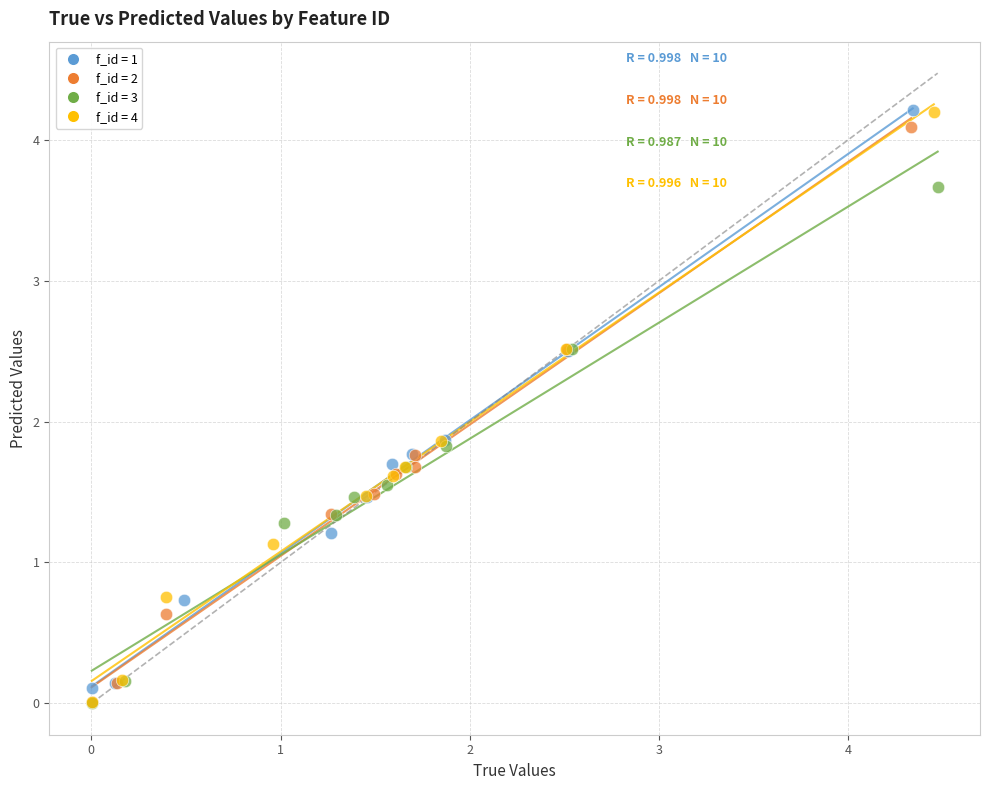

Which series has the largest Y range (max minus min)?

f_id = 4